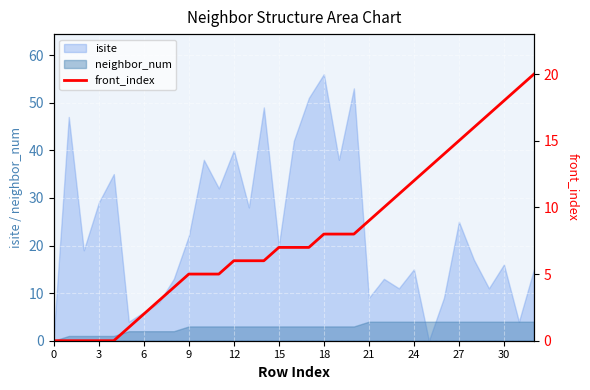

Is it true that isite equals 25 at 27?

True